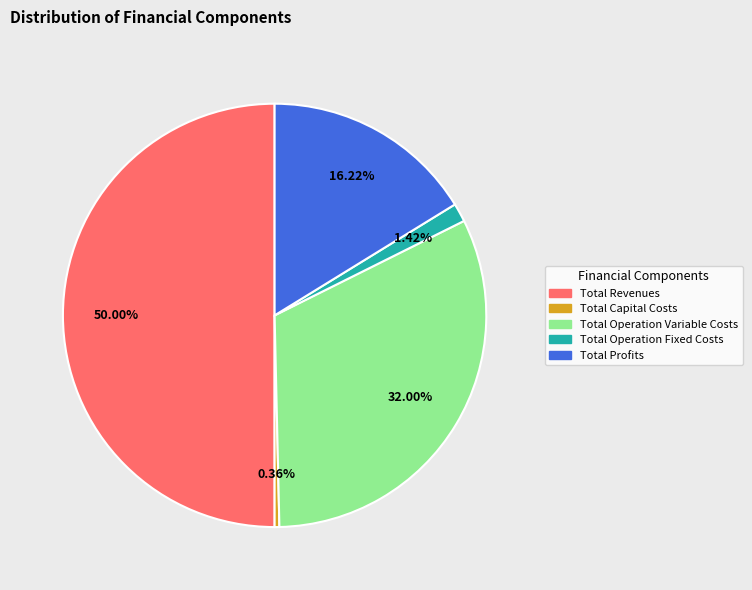

To the nearest percent, what is the average slice percentage?

20%